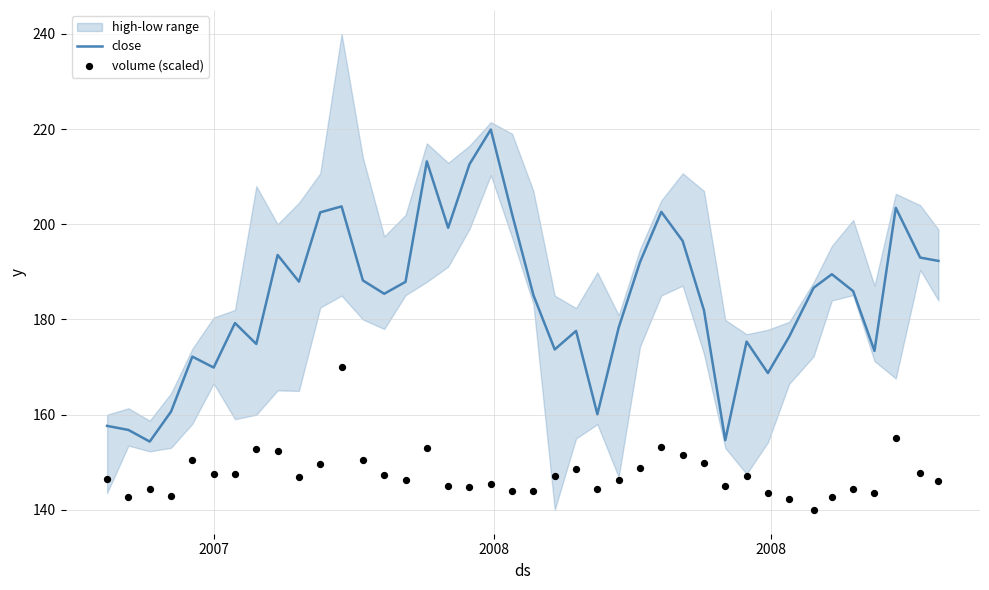

What is the minimum value for close?

154.4